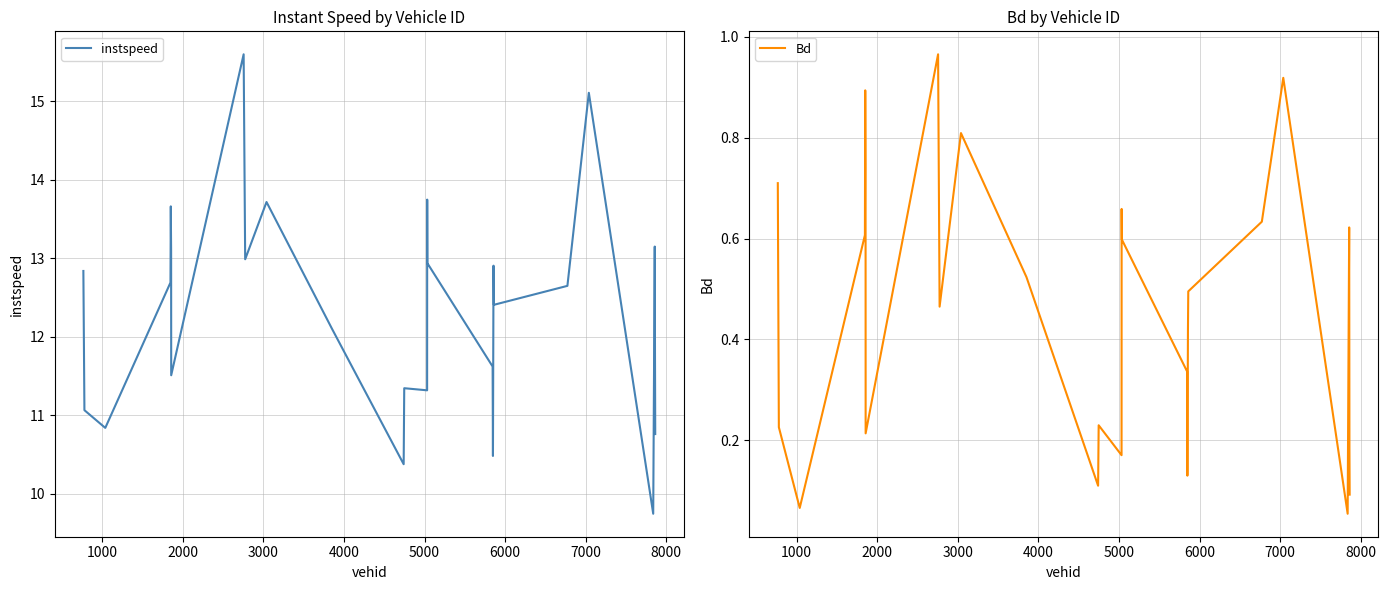

Does the chart have visible grid lines?

Yes